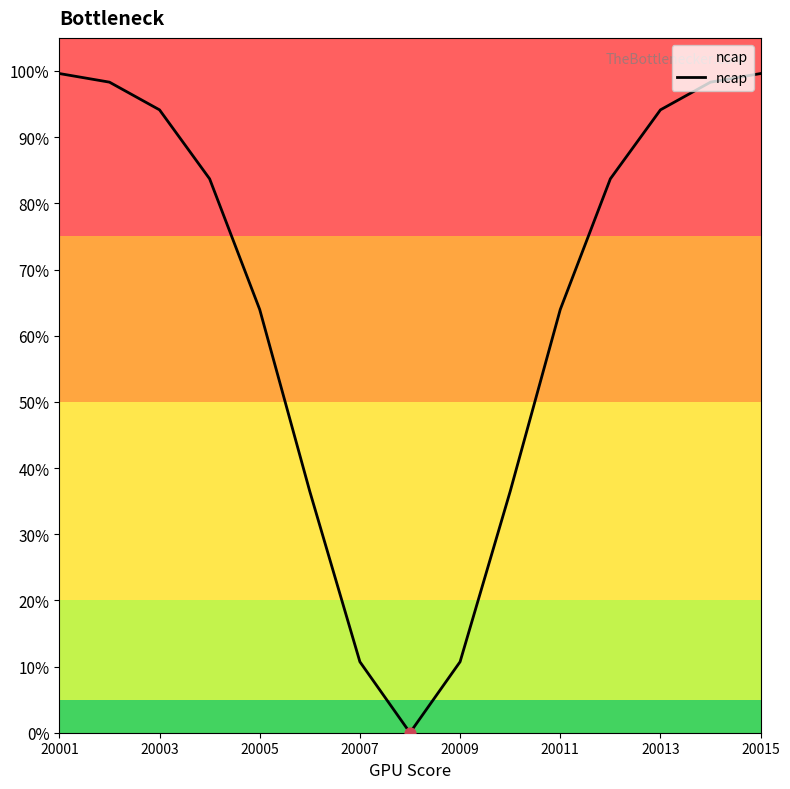

What is the greatest value displayed?

99.6